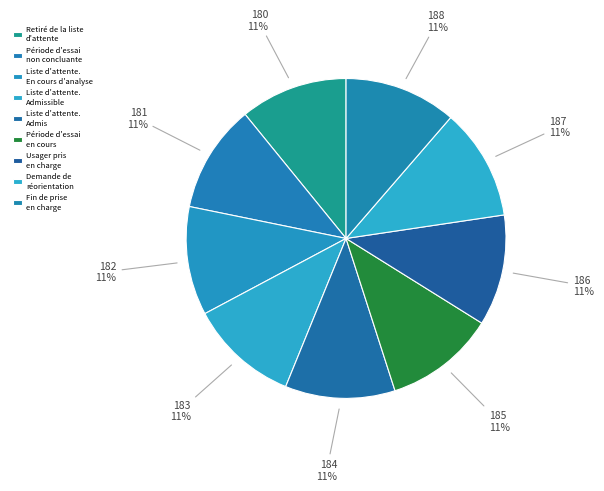

How many segments does this pie chart have?

9